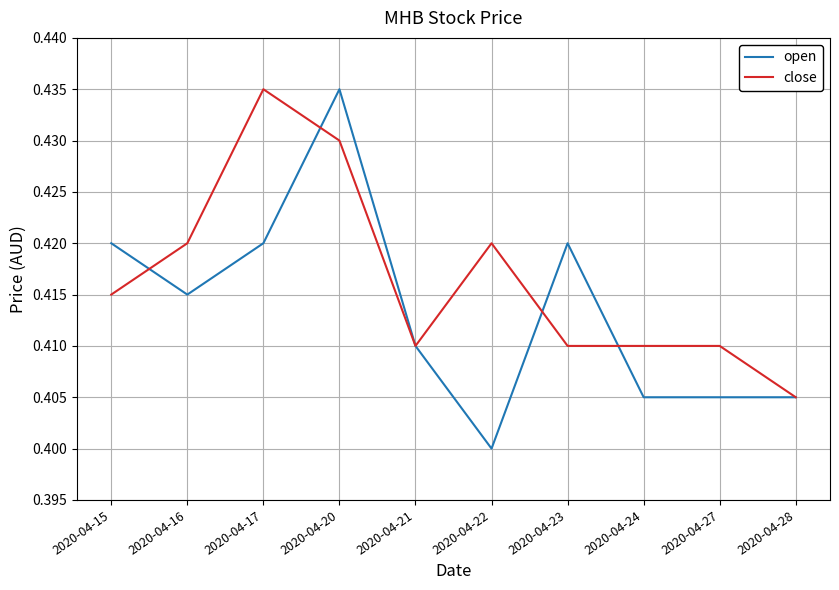

The value of close at 2020-04-27 is 0.6. True or false?

False